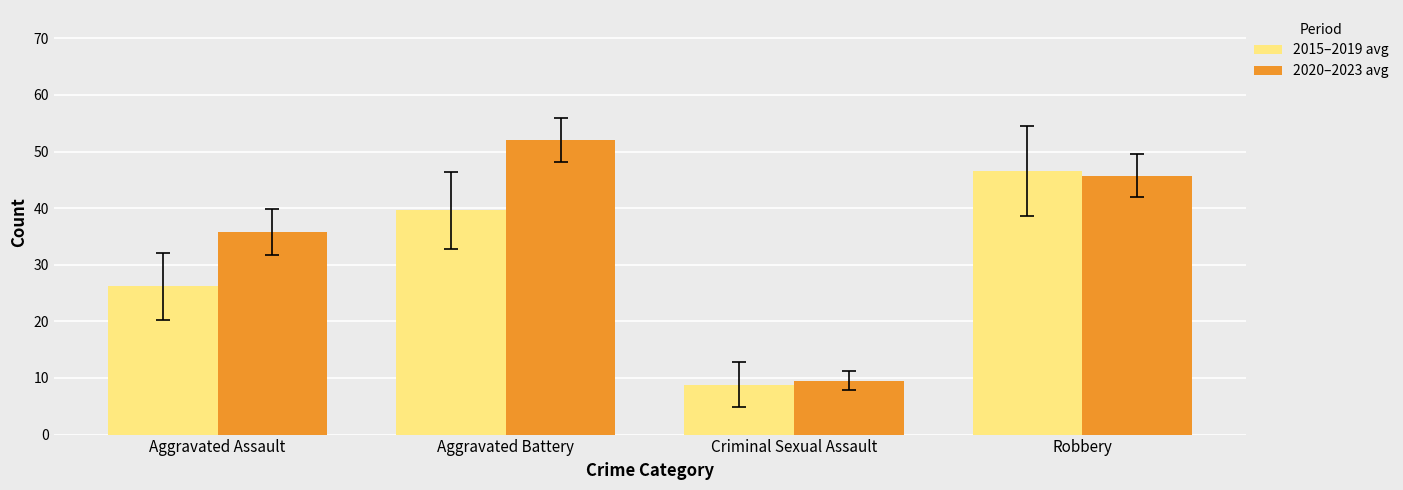

What is the highest value of the 2015–2019 avg series?

46.6